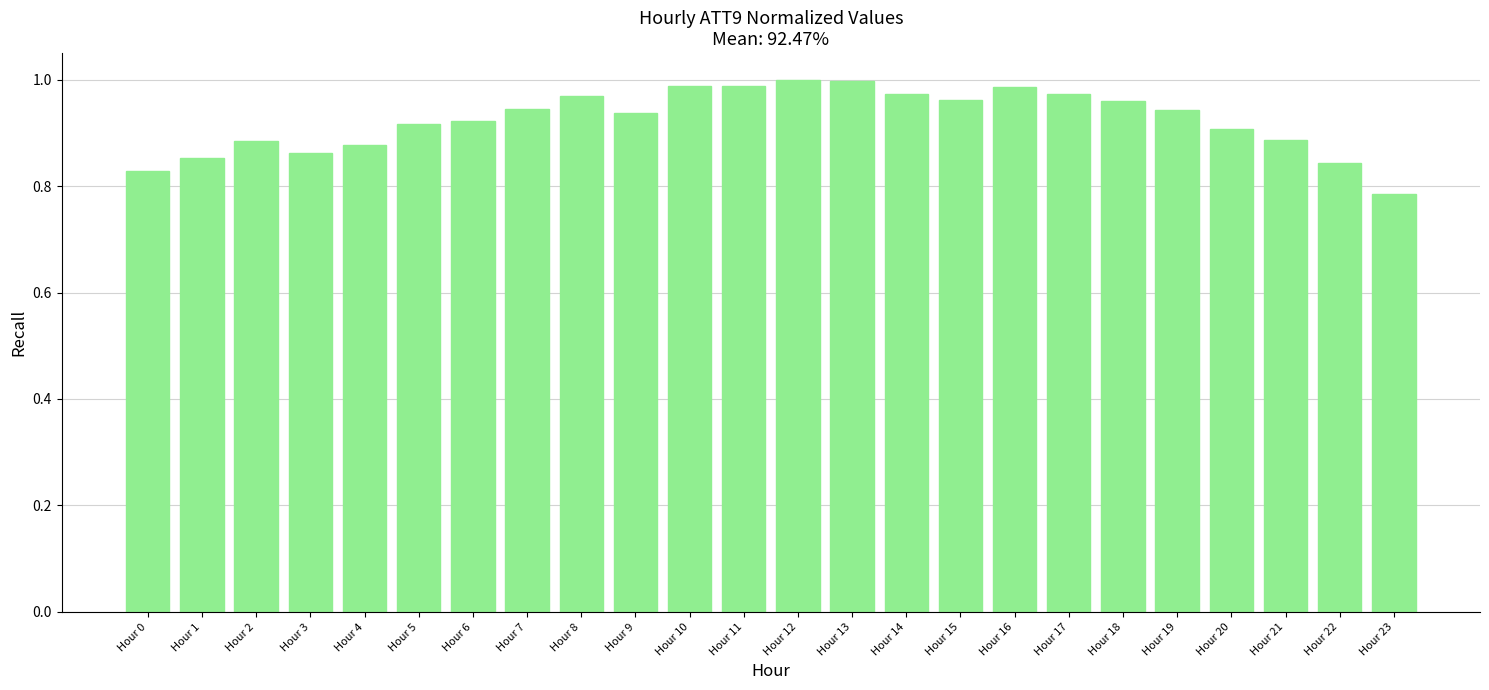

Between Hour 10 and Hour 4, which is larger?

Hour 10